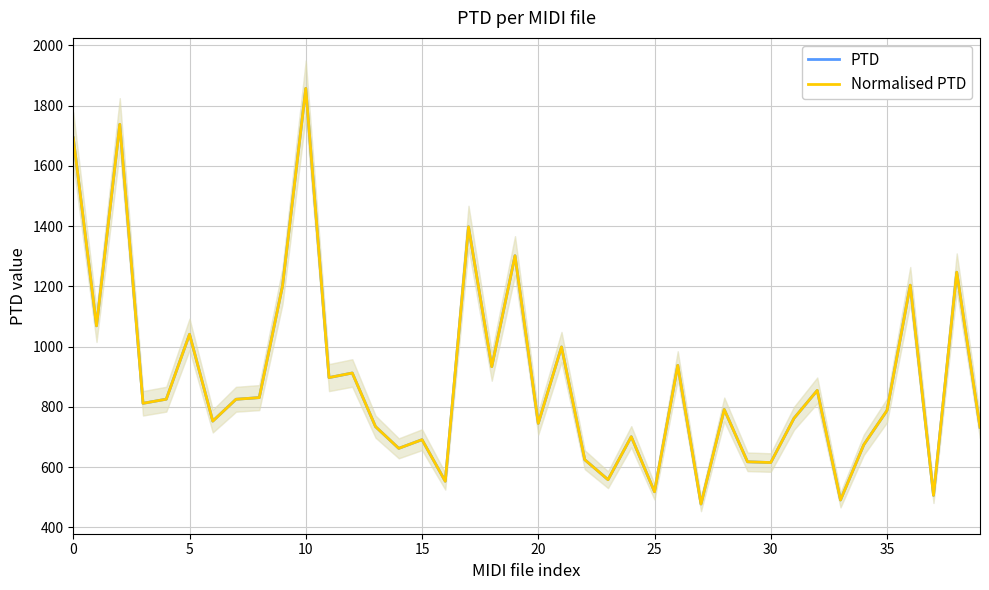

Is it true that PTD equals 912.3 at 12?

True